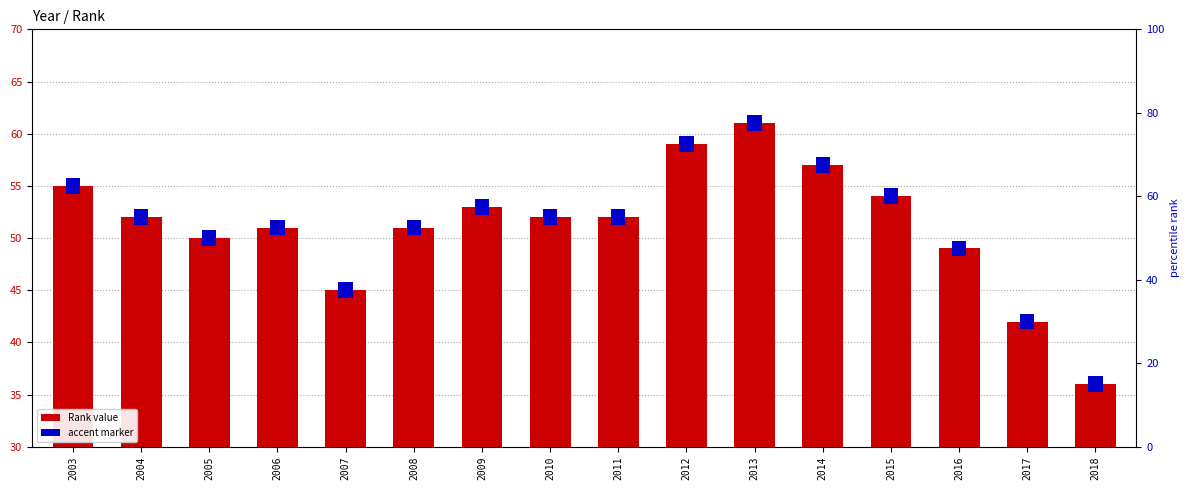

At which label is the value closest to 48?

2016